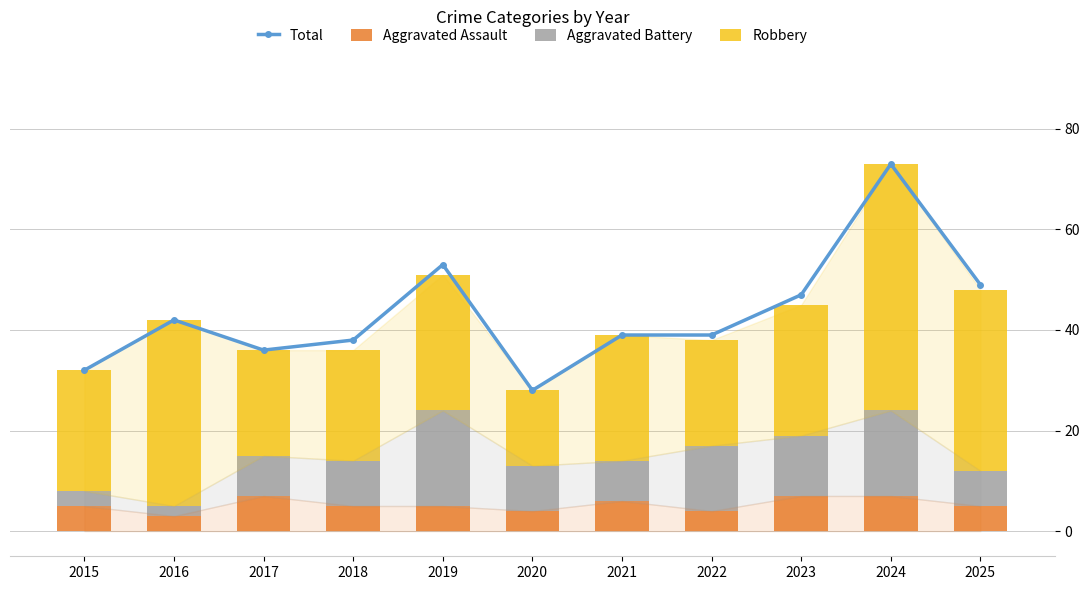

How many groups of bars are there?

11